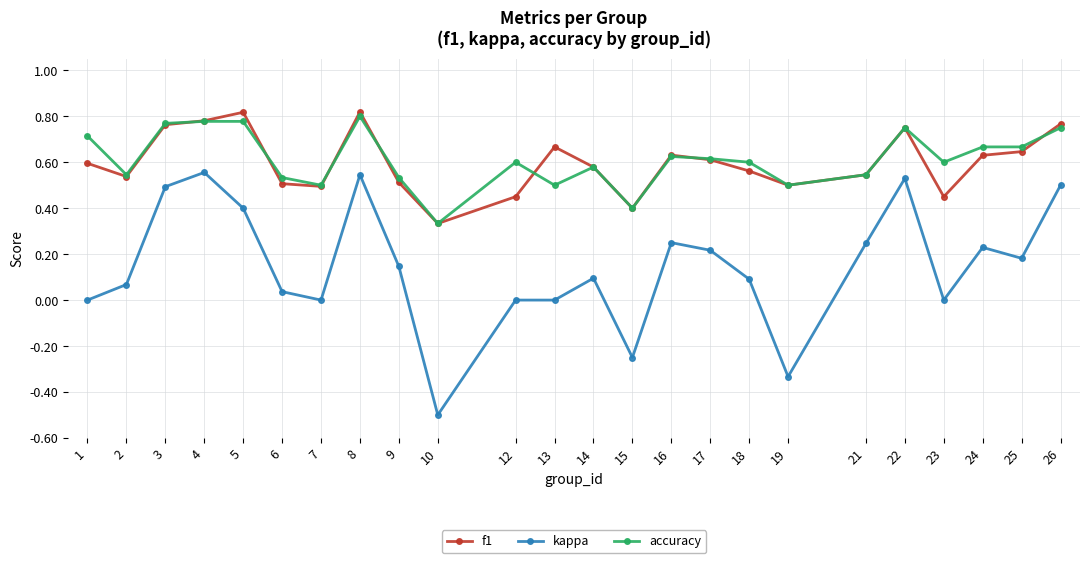

What is the total value across all series at 3?

2.0